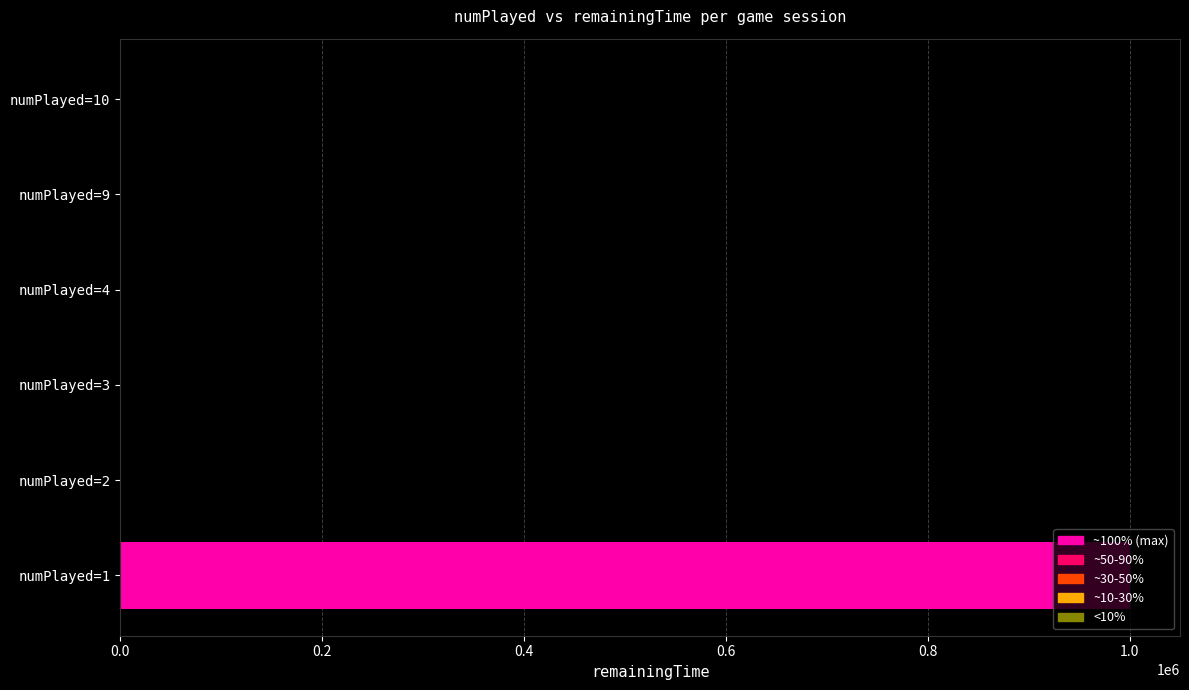

What is the greatest value displayed?

999990